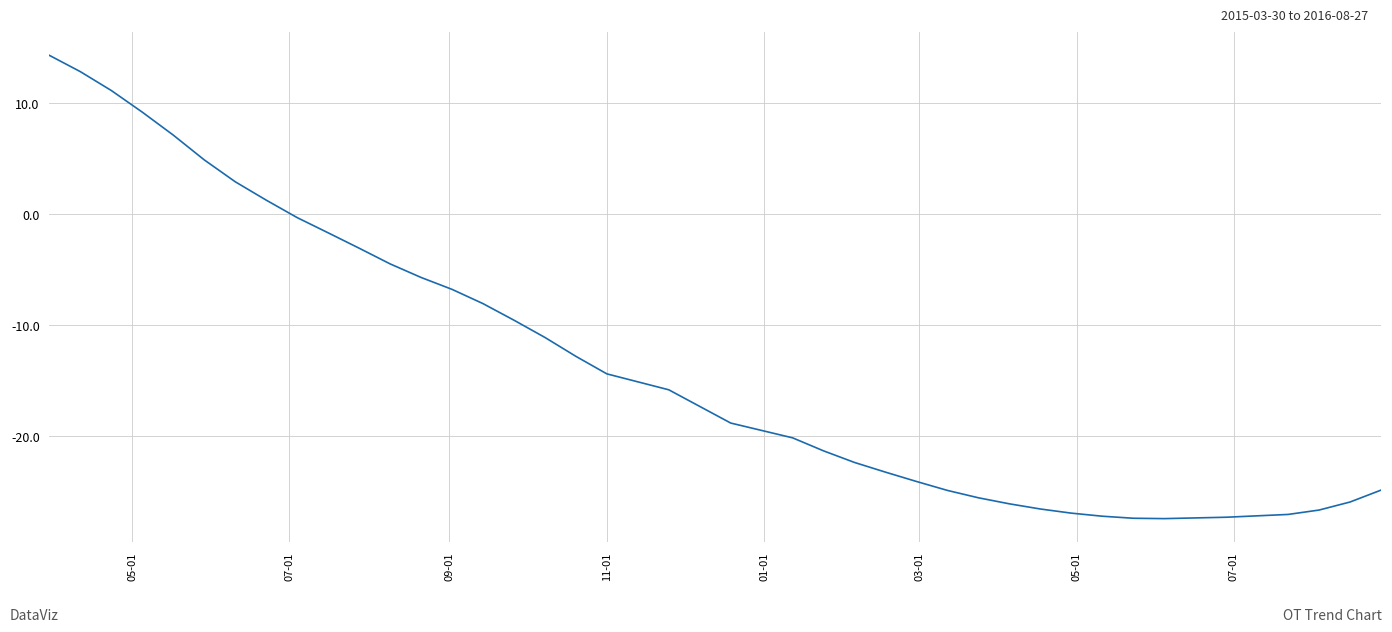

What is the maximum value shown in the chart?

14.3